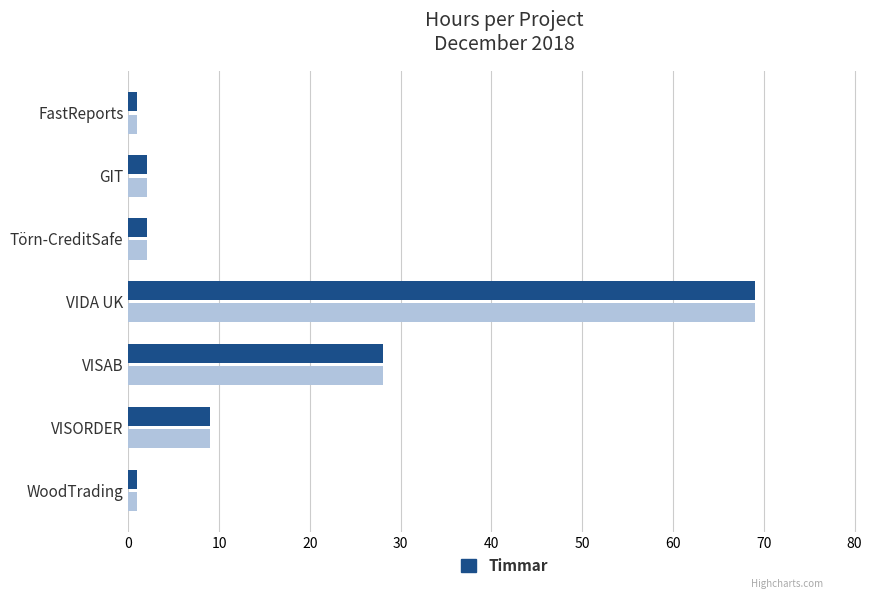

At which label is Timmar closest to 35?

VISAB